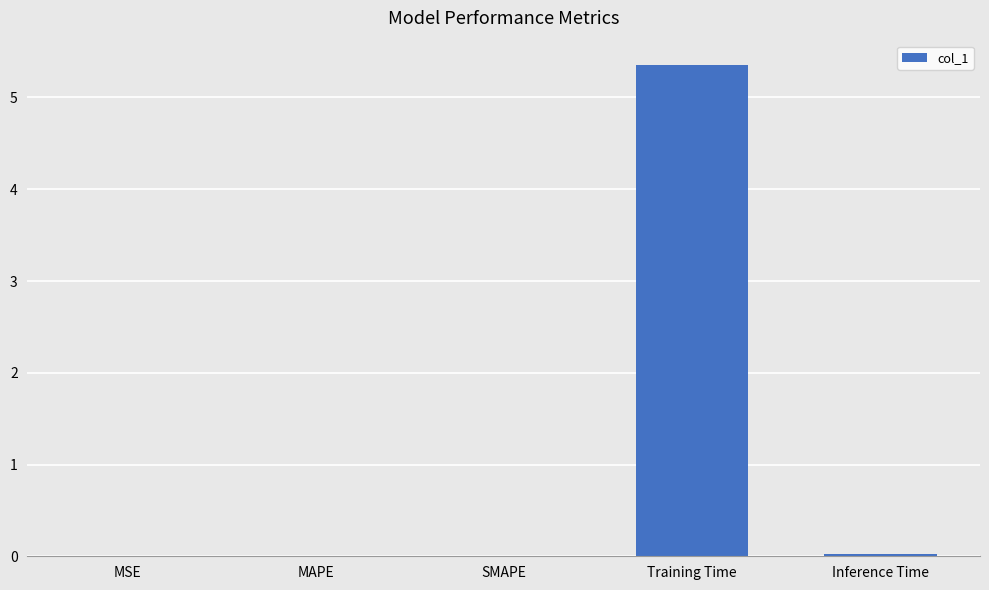

The chart shows a value of 0.0 at MAPE. True or false?

True